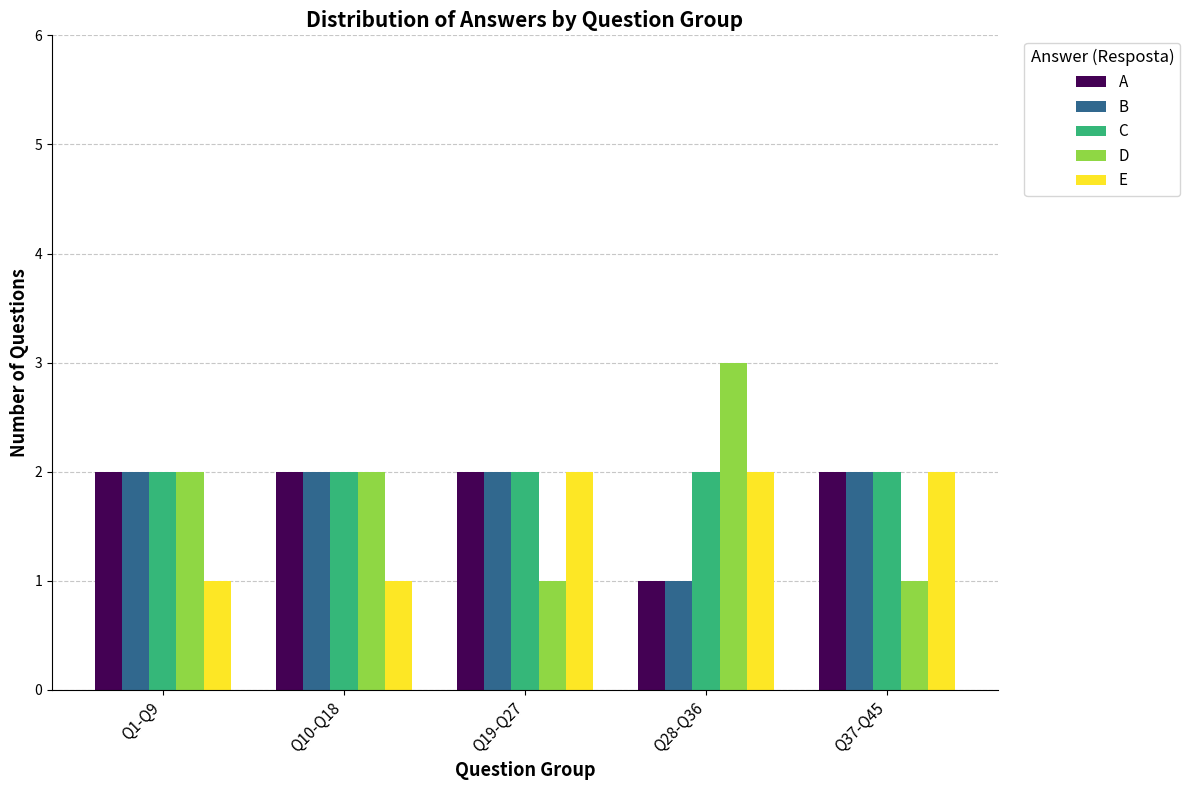

How many bars are there in total?

25